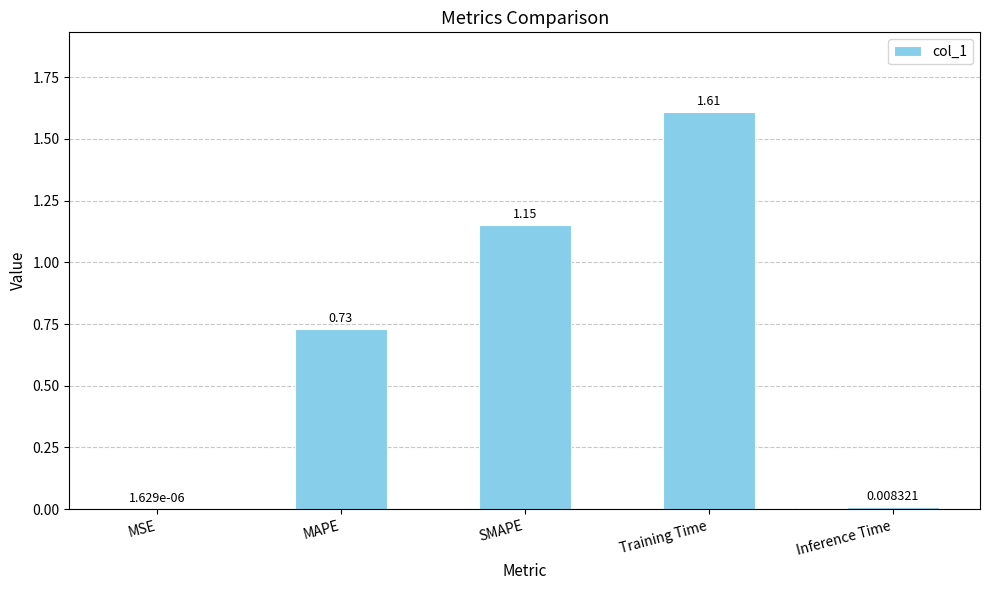

Which has a higher value, MAPE or Training Time?

Training Time